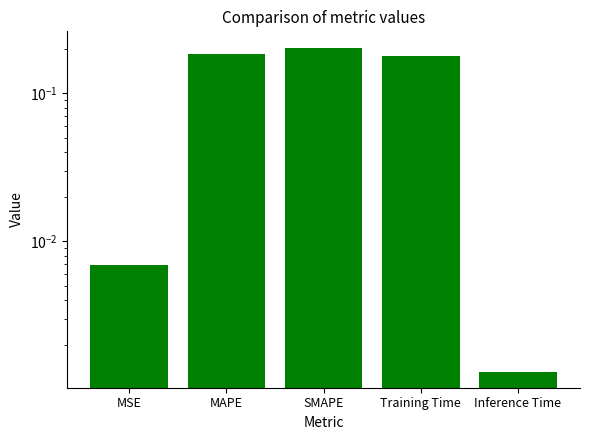

Rank the categories by value from highest to lowest.

SMAPE, MAPE, Training Time, MSE, Inference Time